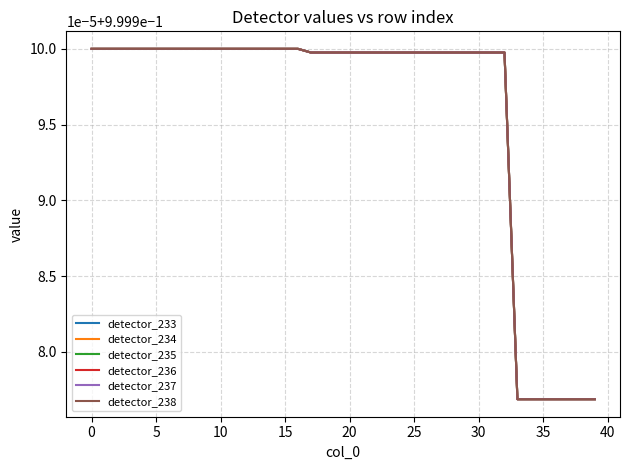

Is this an area chart (filled region under the line)?

No